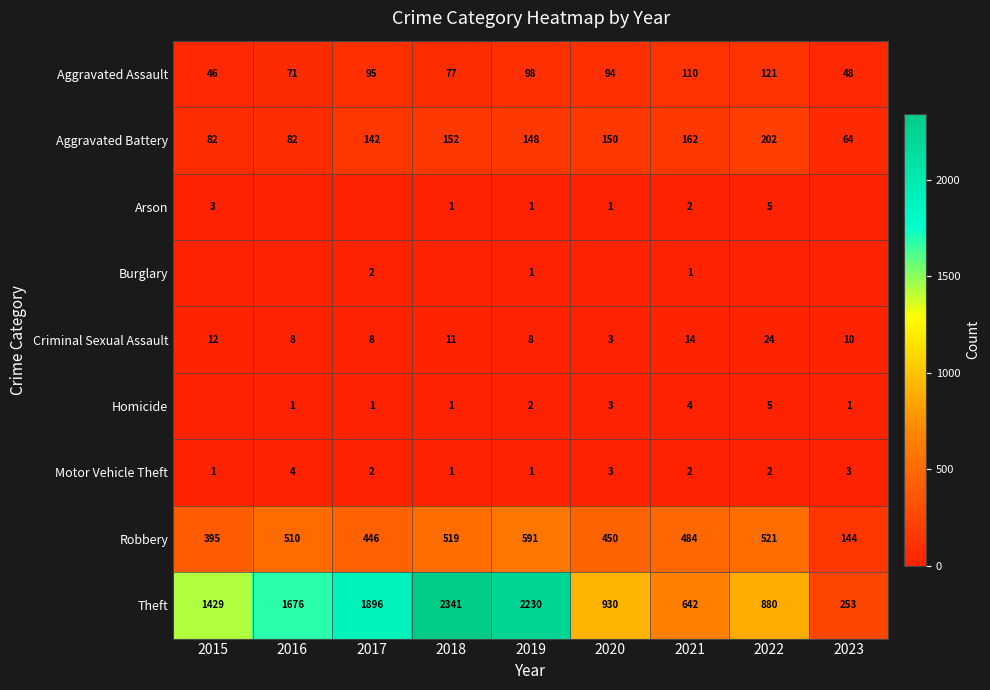

How many Motor Vehicle Theft values are between 1 and 3?

8